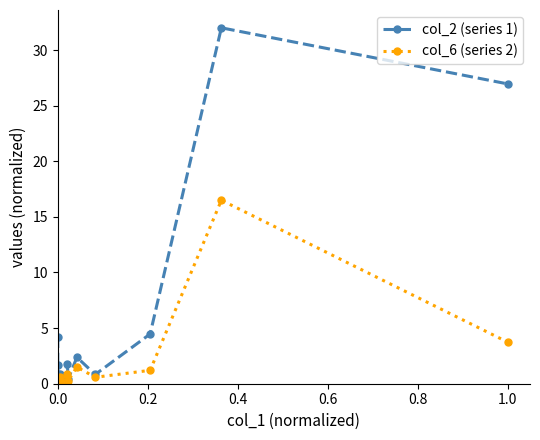

Which series ends up on top after the final intersection of col_6 (series 2) and col_2 (series 1)?

col_2 (series 1)